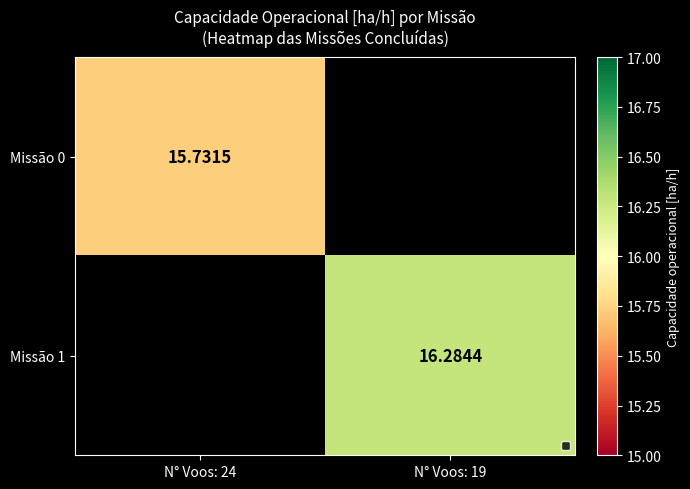

Which series has the widest spread of values?

Missão 0